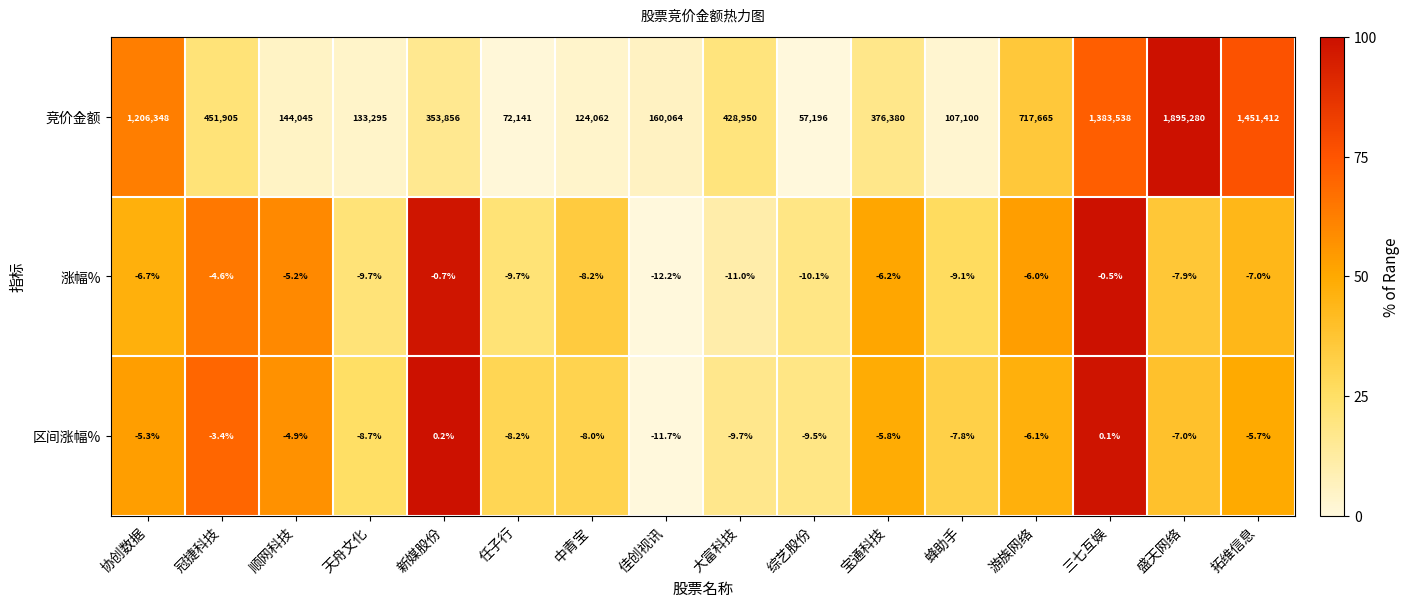

The value of 区间涨幅% at 三七互娱 is 0.1. True or false?

True